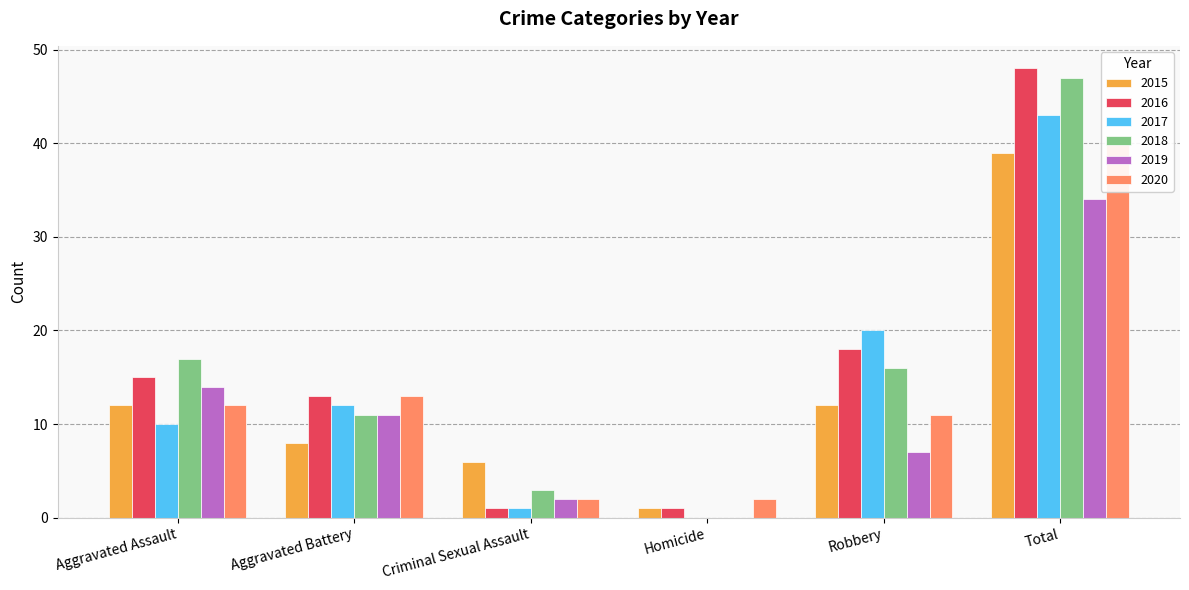

Does the chart contain stacked bars?

No